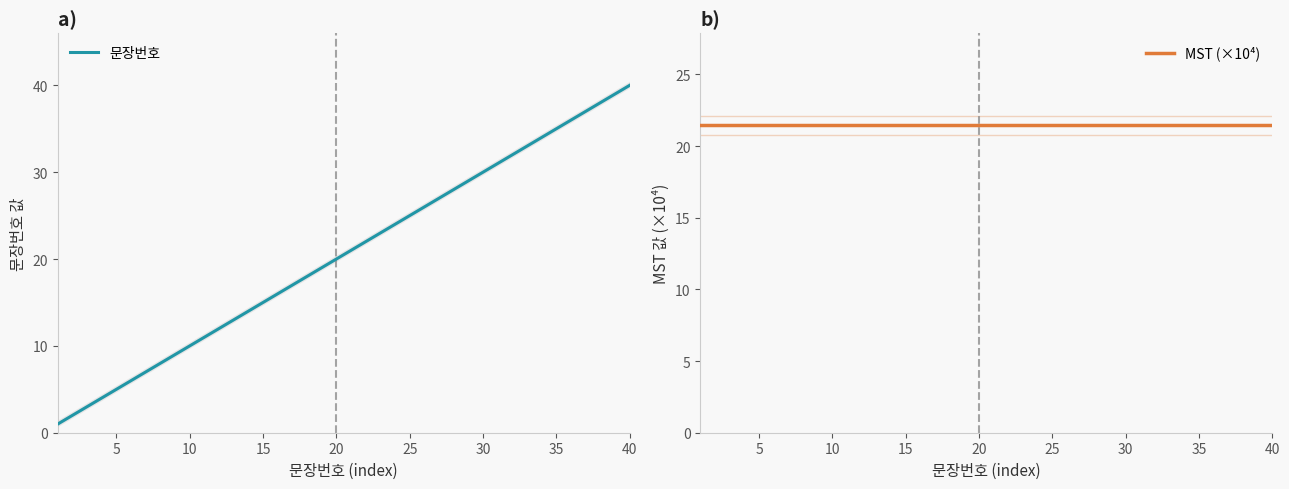

What is the highest value of the 문장번호 series?

40